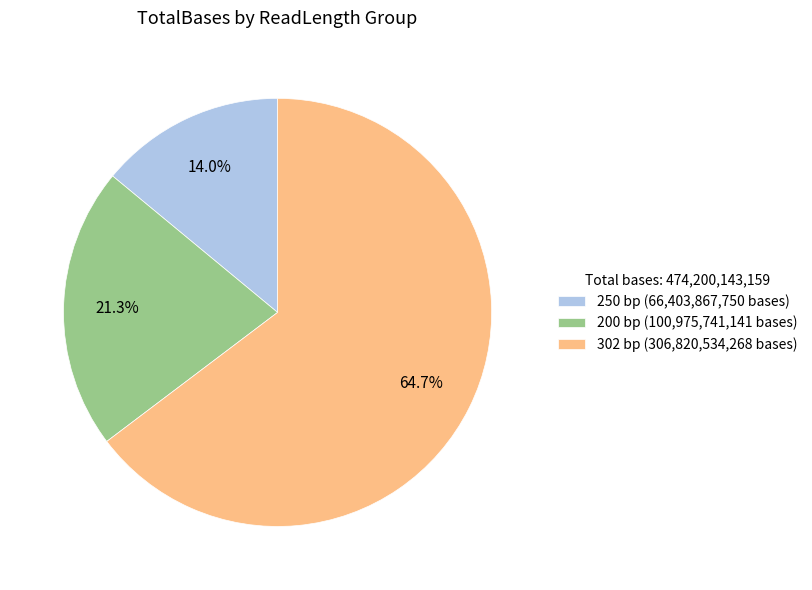

To the nearest percent, what is the difference between the largest and smallest slice percentages?

51%